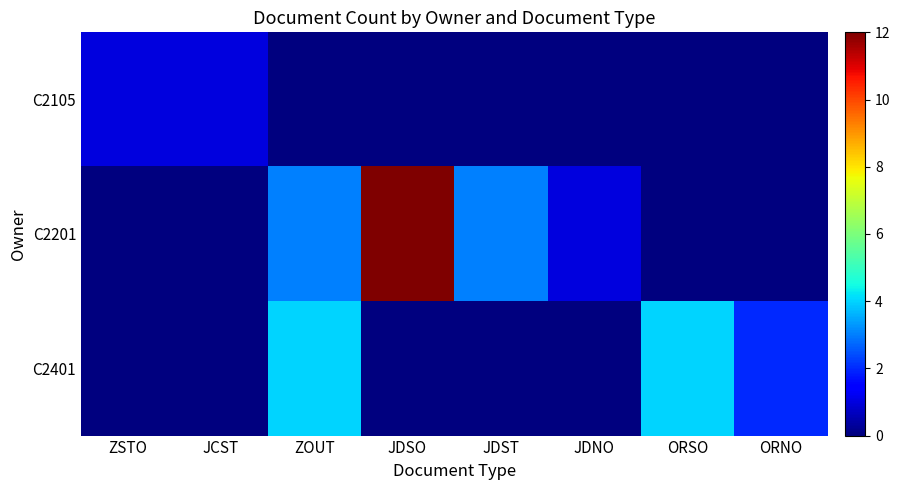

Reading right to left, what are all the values shown in this chart?

C2105: ORNO=0	ORSO=0	JDNO=0	JDST=0	JDSO=0	ZOUT=0	JCST=1	ZSTO=1
C2201: ORNO=0	ORSO=0	JDNO=1	JDST=3	JDSO=12	ZOUT=3	JCST=0	ZSTO=0
C2401: ORNO=2	ORSO=4	JDNO=0	JDST=0	JDSO=0	ZOUT=4	JCST=0	ZSTO=0